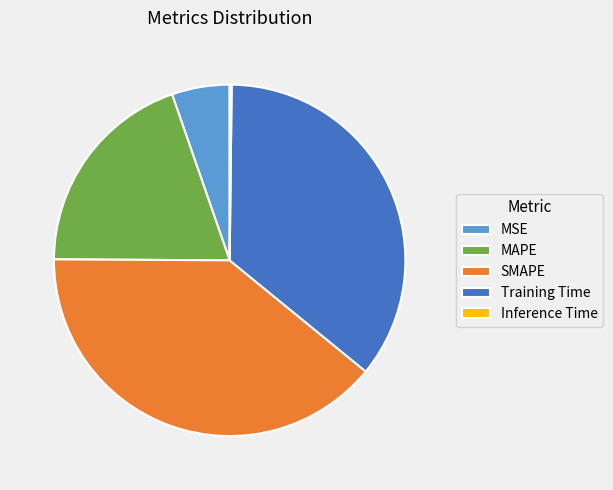

Which has a higher value, Training Time or MSE?

Training Time